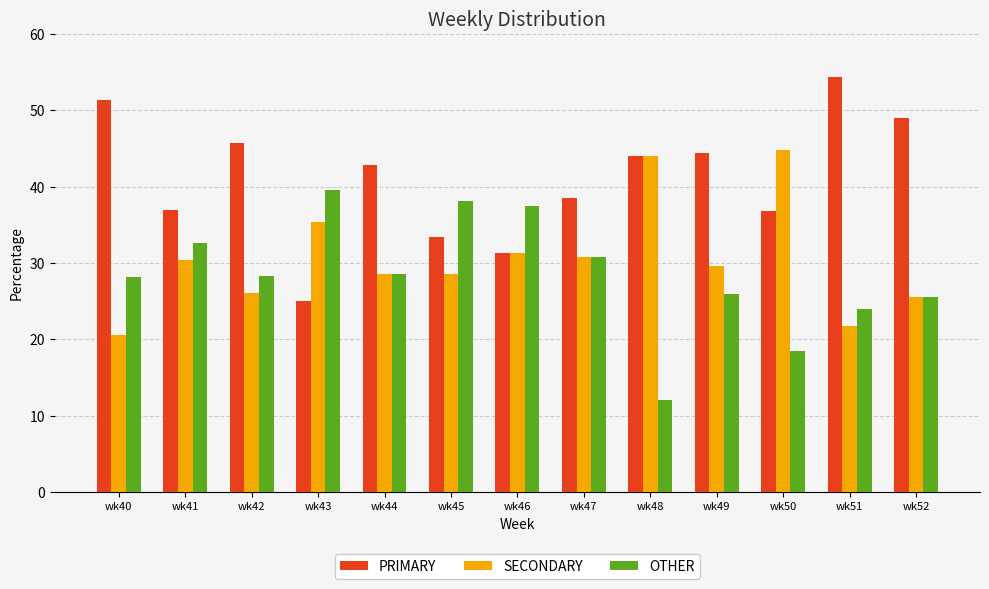

What is the total value across all series at wk52?

100.0